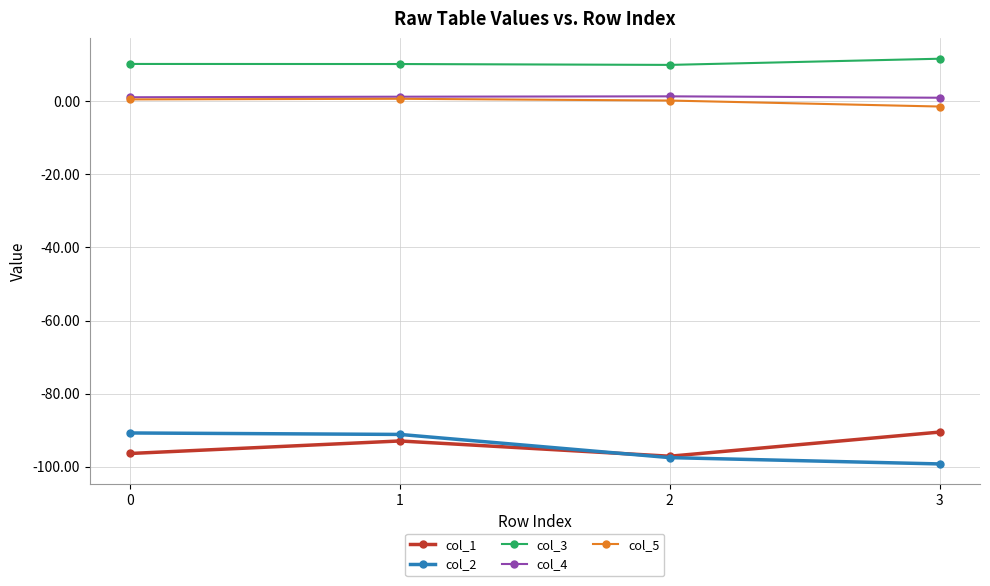

What is the difference between the col_4 values at 0 and 3?

0.1